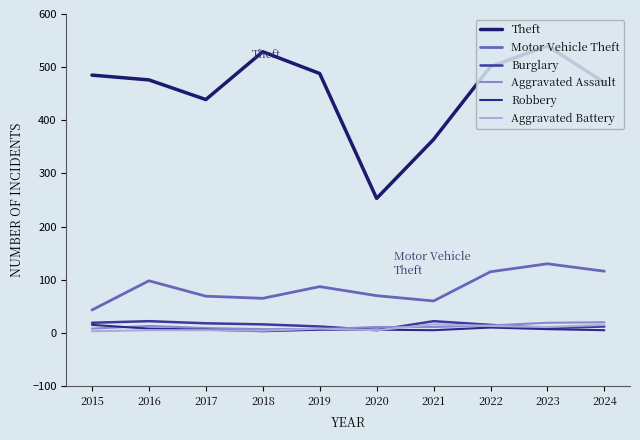

True or false: Burglary and Motor Vehicle Theft cross at least once.

False